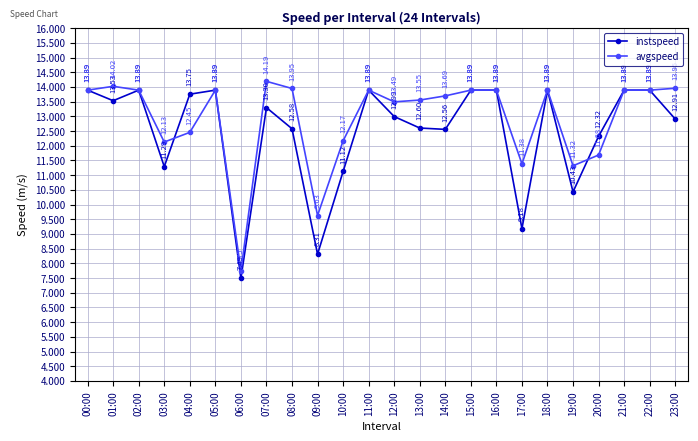

Rank the series by their maximum value, from highest to lowest.

avgspeed, instspeed